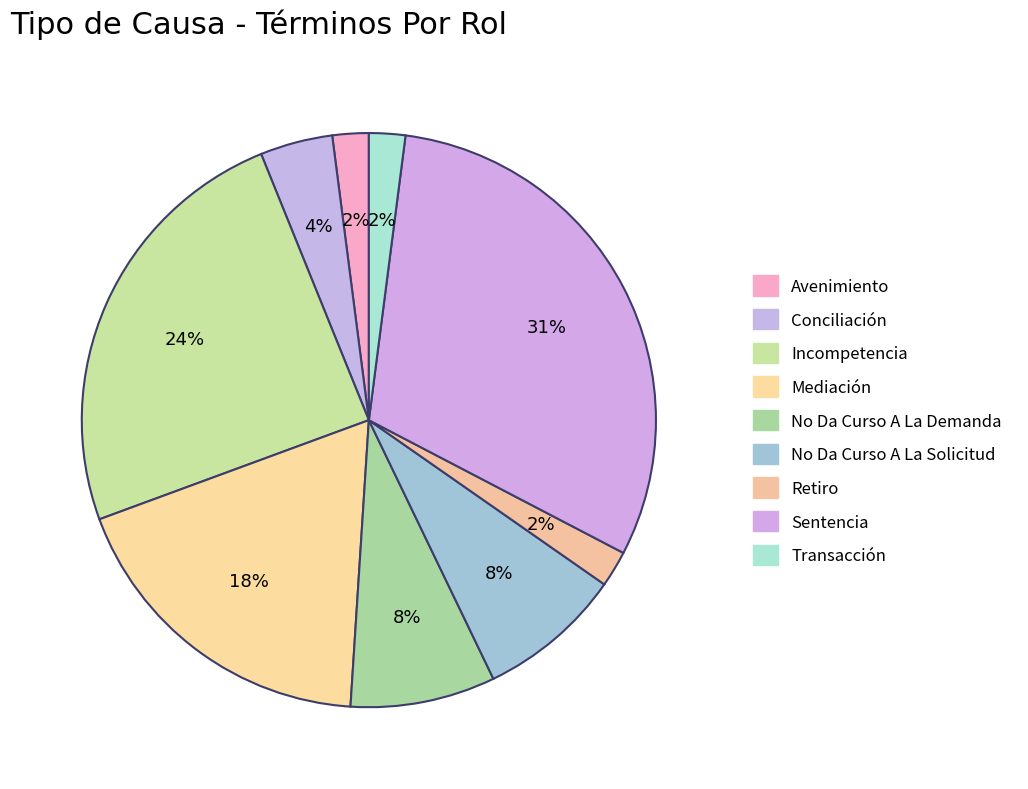

Count the number of slices in the pie.

9